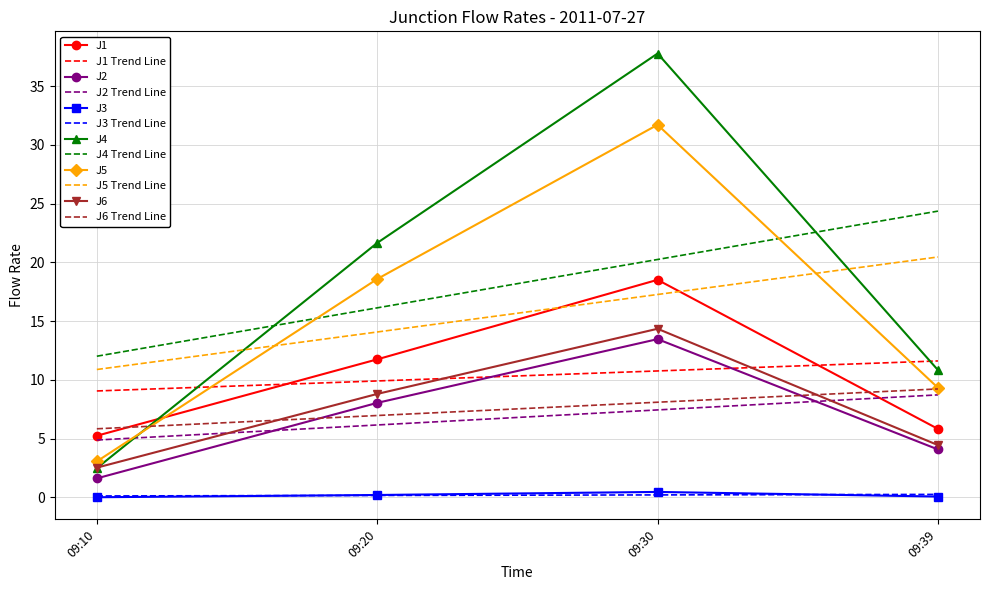

Is it true that J5 equals 17.5 at 09:30?

False